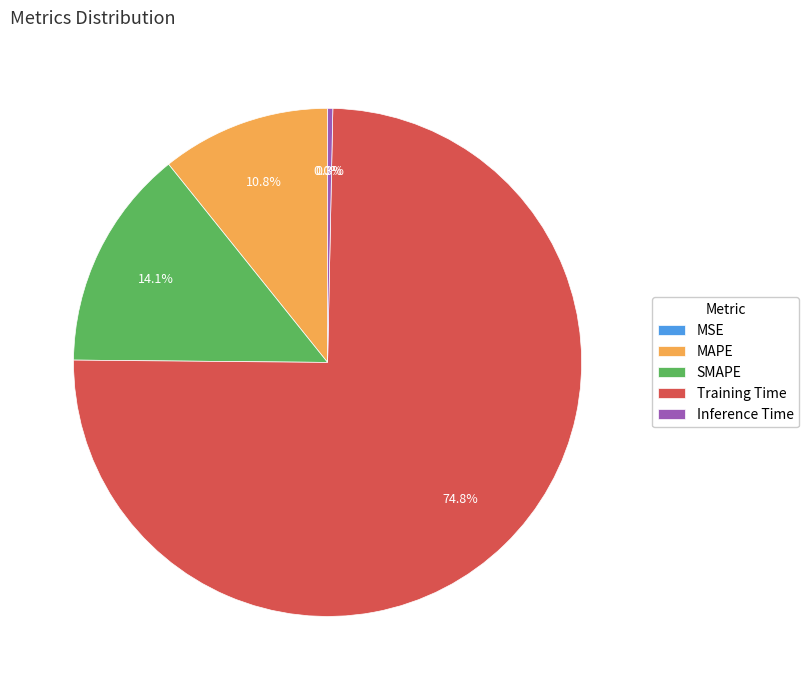

Which has a higher value, Inference Time or Training Time?

Training Time